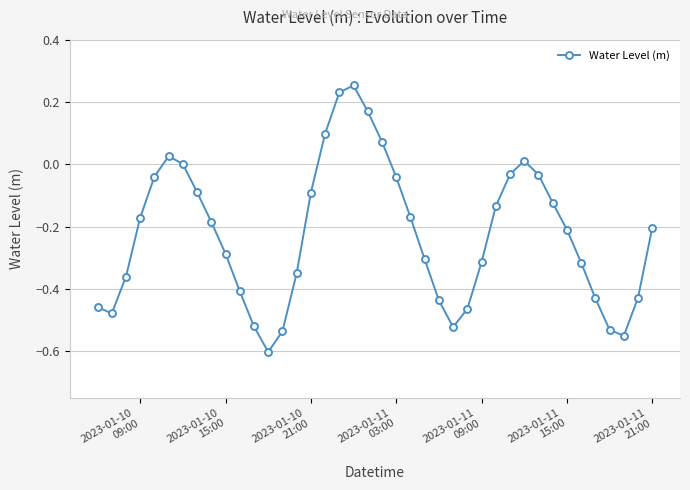

How many points are higher than both their immediate neighbors (excluding endpoints)?

3